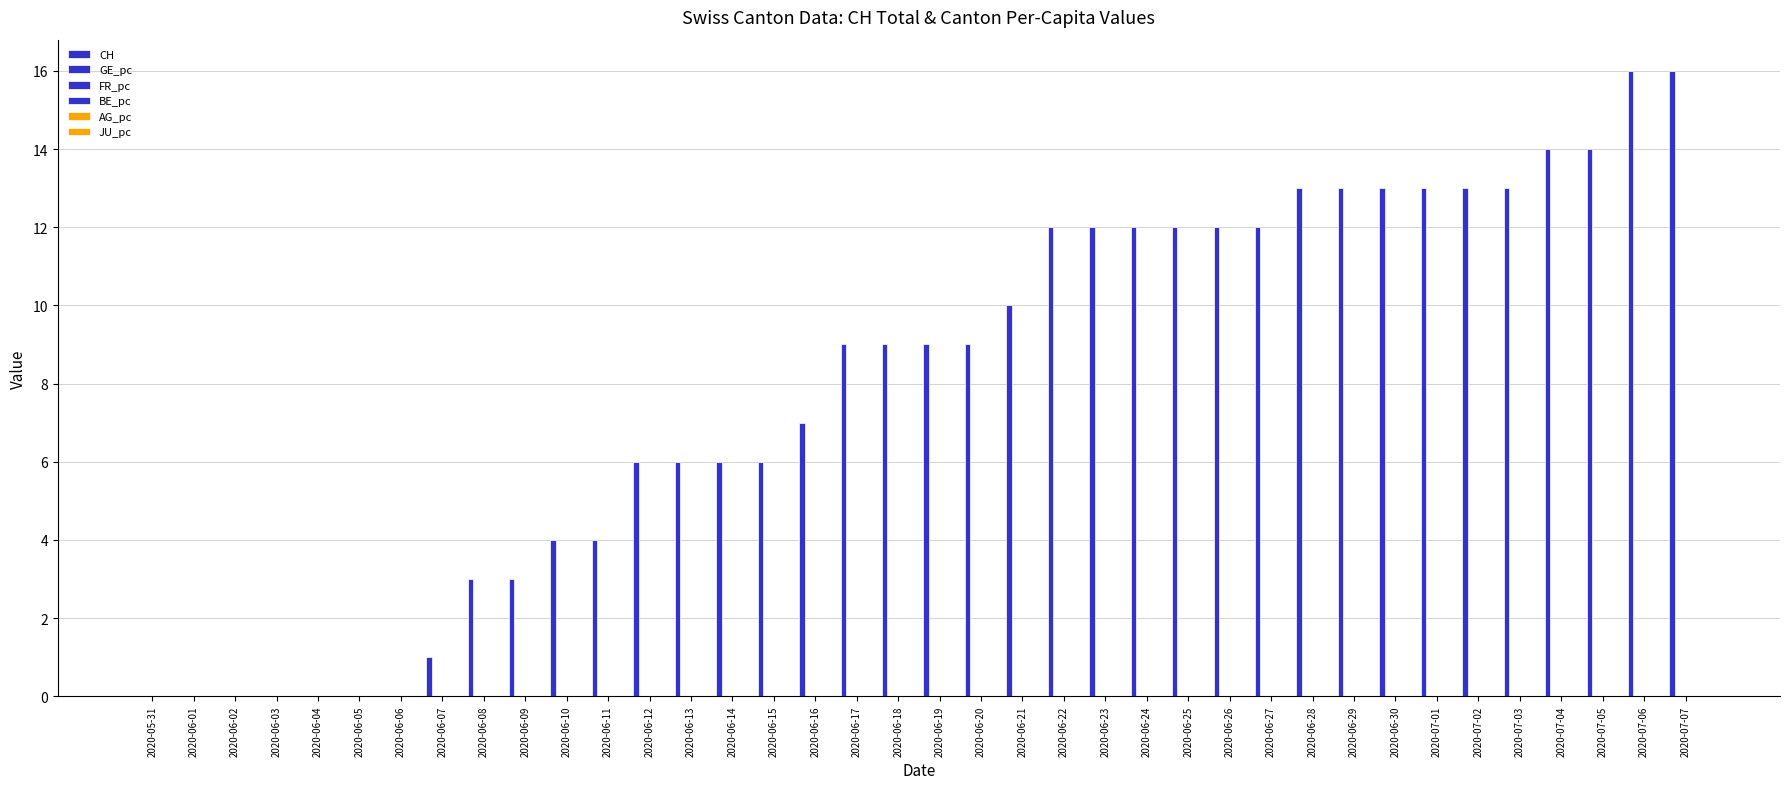

Reading left to right, what are all the values shown in this chart?

CH: 0.0	0.0	0.0	0.0	0.0	0.0	0.0	1.0	3.0	3.0	4.0	4.0	6.0	6.0	6.0	6.0	7.0	9.0	9.0	9.0	9.0	10.0	12.0	12.0	12.0	12.0	12.0	12.0	13.0	13.0	13.0	13.0	13.0	13.0	14.0	14.0	16.0	16.0
GE_pc: 0.0	0.0	0.0	0.0	0.0	0.0	0.0	0.0	0.0	0.0	0.0	0.0	0.0	0.0	0.0	0.0	0.0	0.0	0.0	0.0	0.0	0.0	0.0	0.0	0.0	0.0	0.0	0.0	0.0	0.0	0.0	0.0	0.0	0.0	0.0	0.0	0.0	0.0
FR_pc: 0.0	0.0	0.0	0.0	0.0	0.0	0.0	0.0	0.0	0.0	0.0	0.0	0.0	0.0	0.0	0.0	0.0	0.0	0.0	0.0	0.0	0.0	0.0	0.0	0.0	0.0	0.0	0.0	0.0	0.0	0.0	0.0	0.0	0.0	0.0	0.0	0.0	0.0
BE_pc: 0.0	0.0	0.0	0.0	0.0	0.0	0.0	0.0	0.0	0.0	0.0	0.0	0.0	0.0	0.0	0.0	0.0	0.0	0.0	0.0	0.0	0.0	0.0	0.0	0.0	0.0	0.0	0.0	0.0	0.0	0.0	0.0	0.0	0.0	0.0	0.0	0.0	0.0
AG_pc: 0.0	0.0	0.0	0.0	0.0	0.0	0.0	0.0	0.0	0.0	0.0	0.0	0.0	0.0	0.0	0.0	0.0	0.0	0.0	0.0	0.0	0.0	0.0	0.0	0.0	0.0	0.0	0.0	0.0	0.0	0.0	0.0	0.0	0.0	0.0	0.0	0.0	0.0
JU_pc: 0.0	0.0	0.0	0.0	0.0	0.0	0.0	0.0	0.0	0.0	0.0	0.0	0.0	0.0	0.0	0.0	0.0	0.0	0.0	0.0	0.0	0.0	0.0	0.0	0.0	0.0	0.0	0.0	0.0	0.0	0.0	0.0	0.0	0.0	0.0	0.0	0.0	0.0